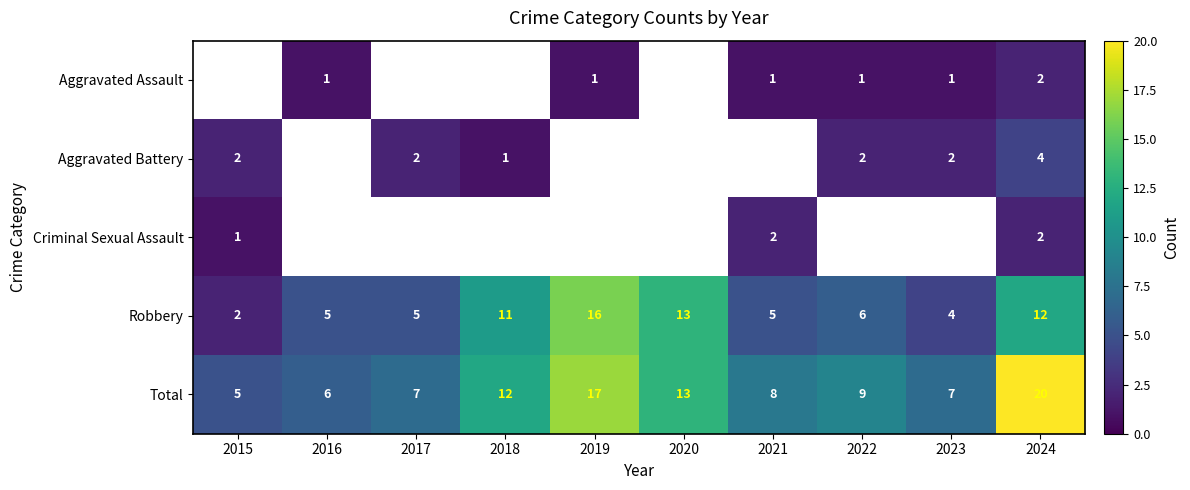

What is the sum of the Robbery values at 2018 and 2021?

16